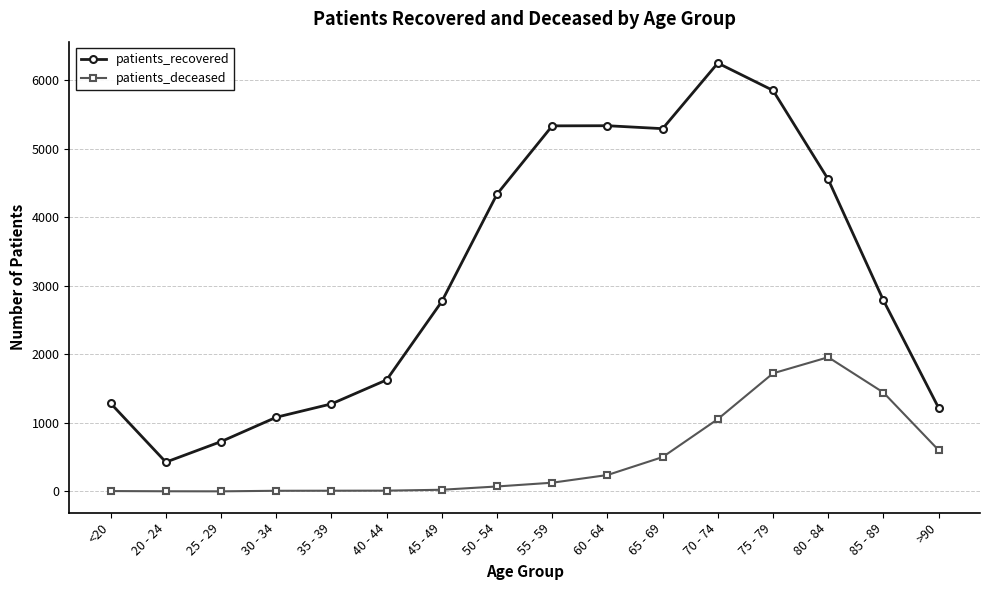

Where does the patients_recovered series first go above 2789?

50 - 54